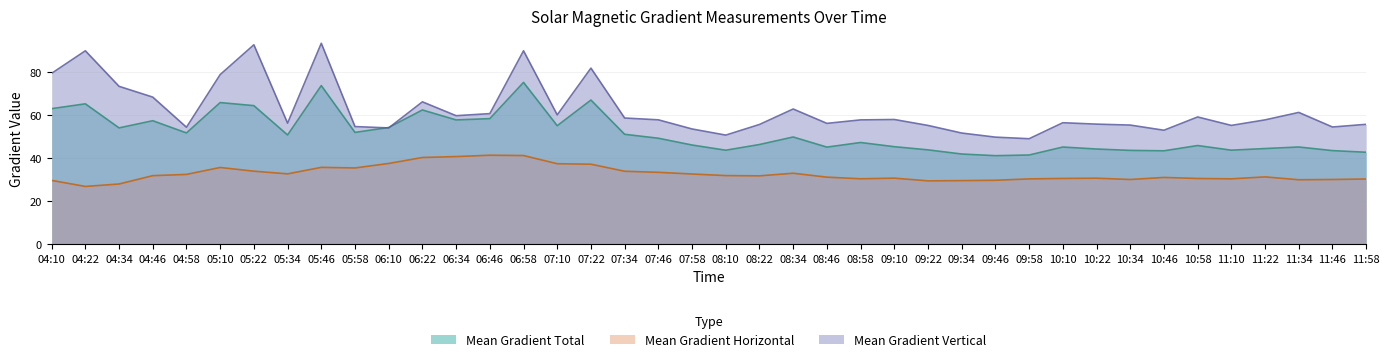

Which series changed the most between 2014/01/27 05:34 and 2014/01/27 11:10?

Mean Gradient Total